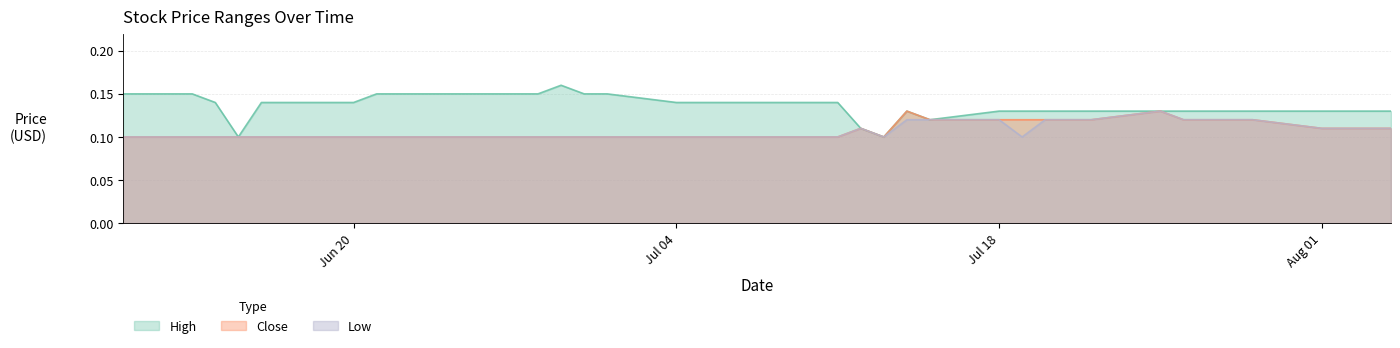

What is the value of the Close point at the 37th from the left?

0.1